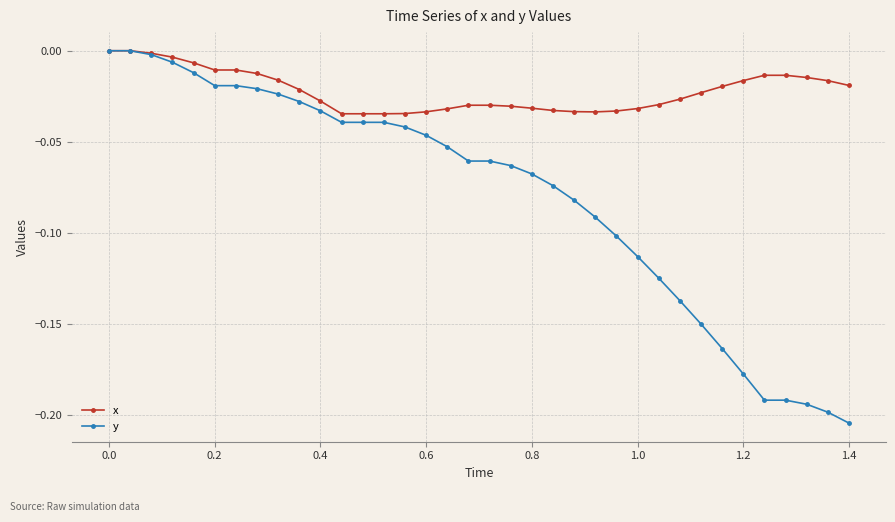

Which series has the largest range (max minus min)?

y